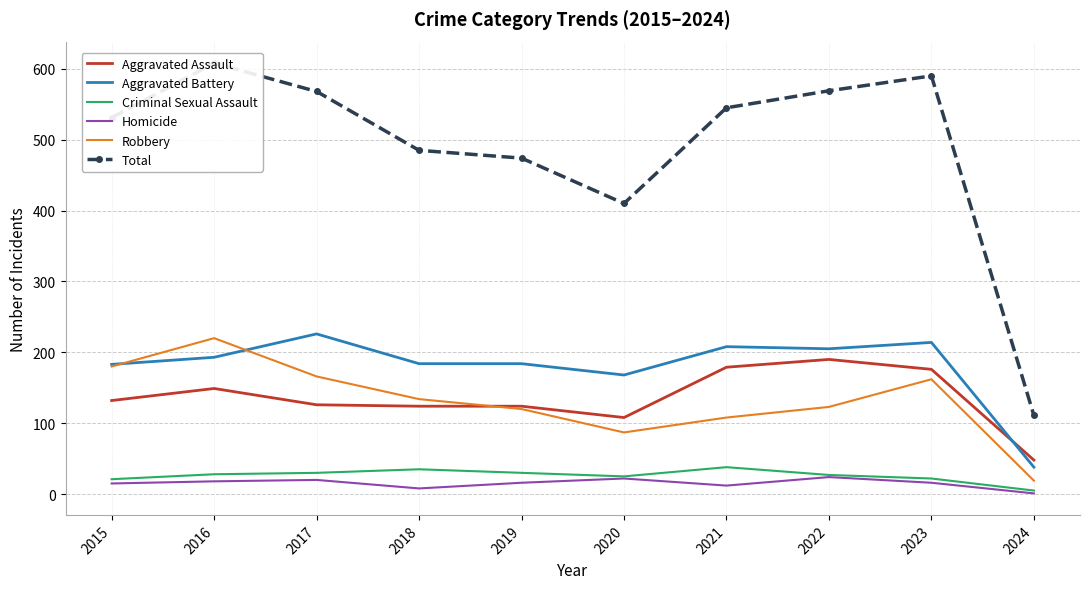

Reading right to left, extract all data points from this chart.

Aggravated Assault: 48	176	190	179	108	124	124	126	149	132
Aggravated Battery: 38	214	205	208	168	184	184	226	193	183
Criminal Sexual Assault: 5	22	27	38	25	30	35	30	28	21
Homicide: 1	16	24	12	22	16	8	20	18	15
Robbery: 19	162	123	108	87	120	134	166	220	180
Total: 111	590	569	545	410	474	485	568	608	531